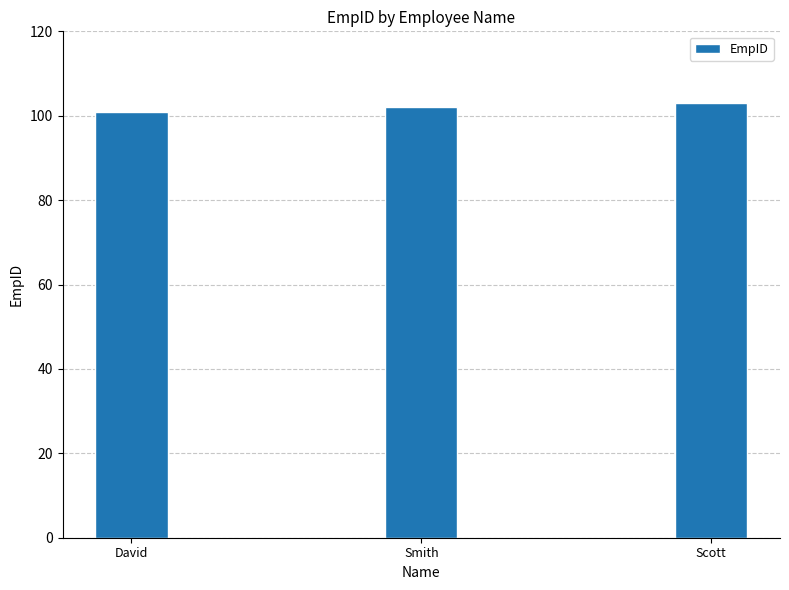

What is the value of the 3rd bar from the left?

103